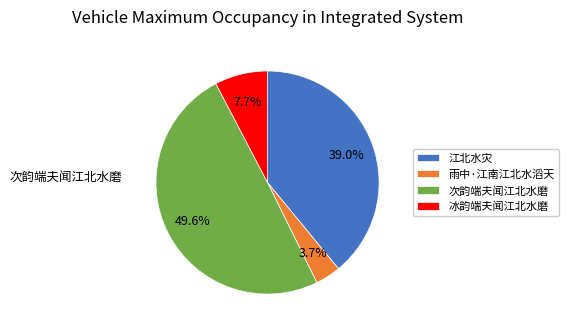

Which has a higher value, 次韵端夫闻江北水磨 or 江北水灾?

次韵端夫闻江北水磨